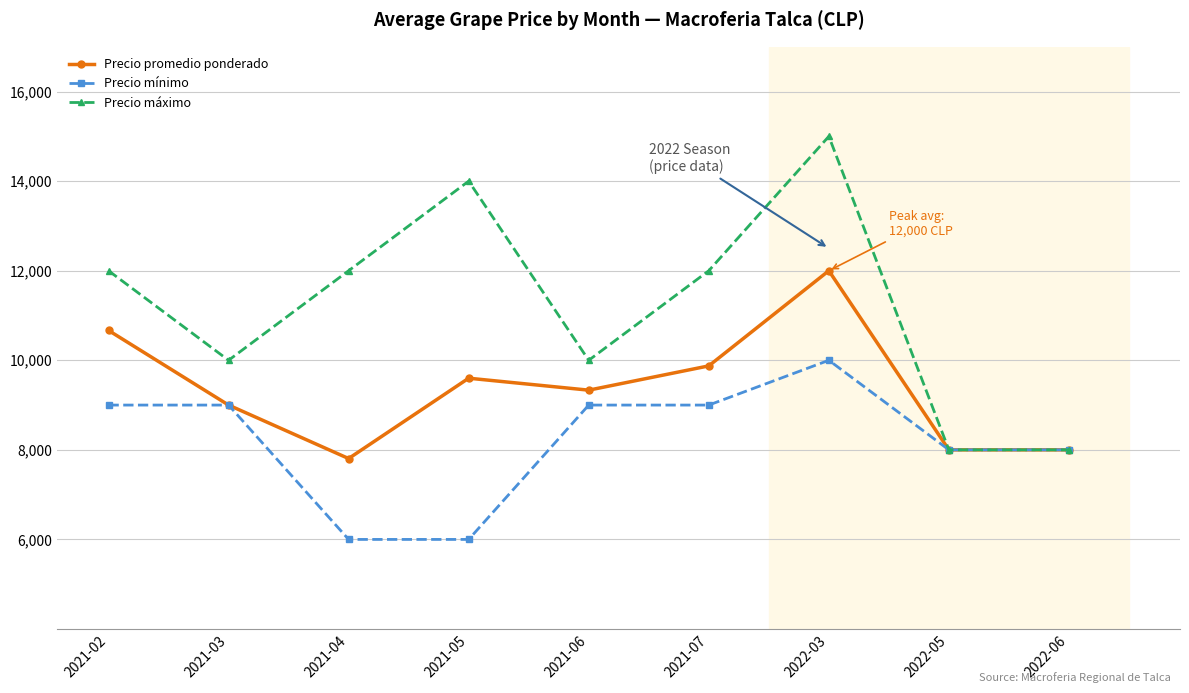

What is the highest value of the Precio máximo series?

15000